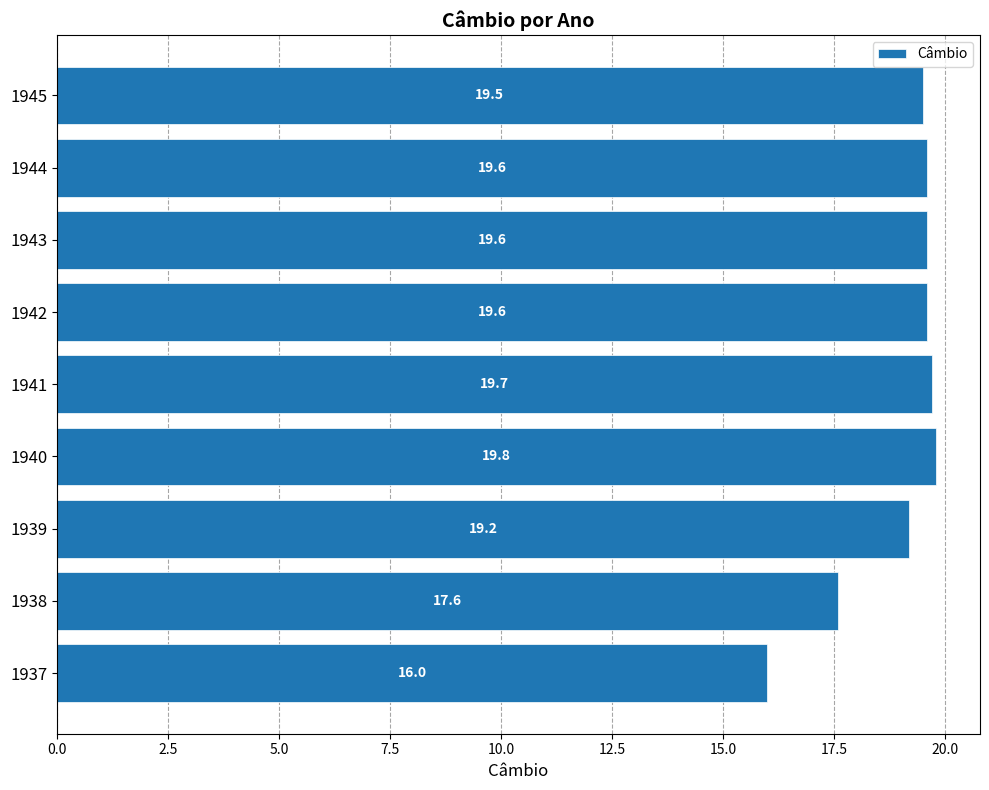

The chart shows a value of 16.0 at 1937. True or false?

True